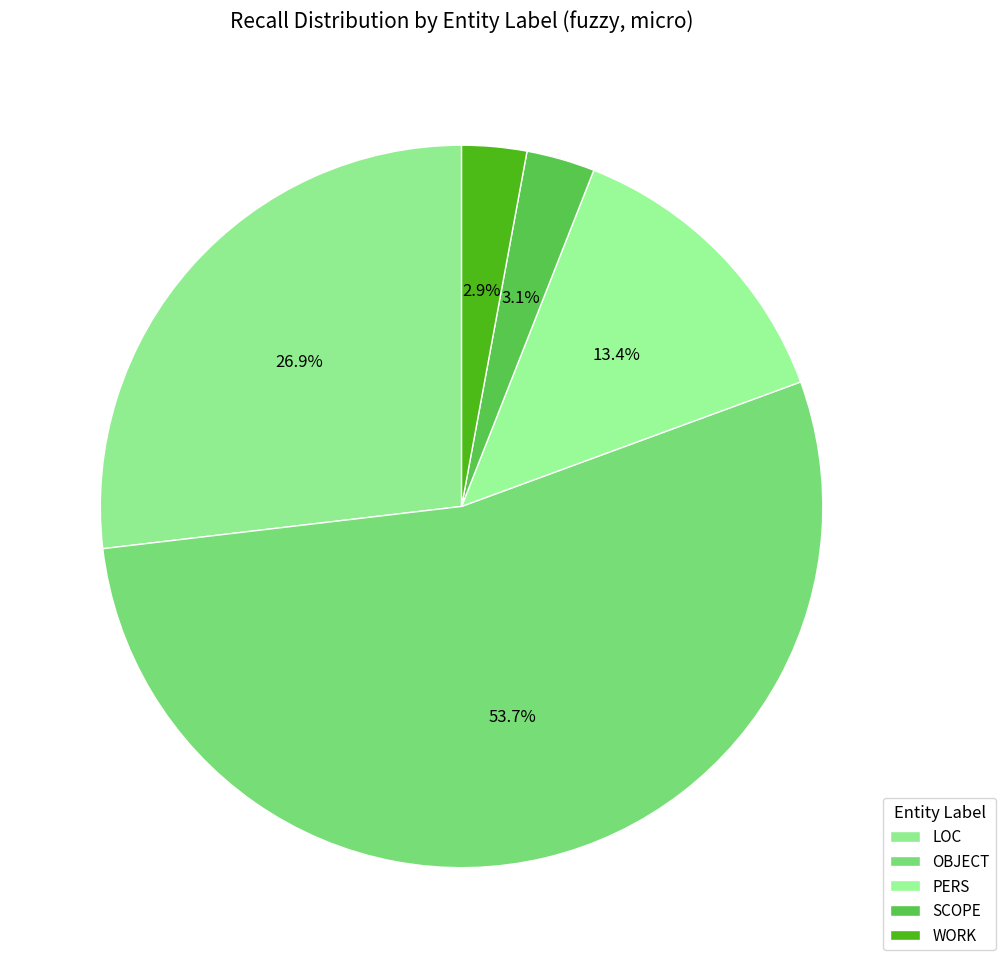

Count the number of slices in the pie.

5